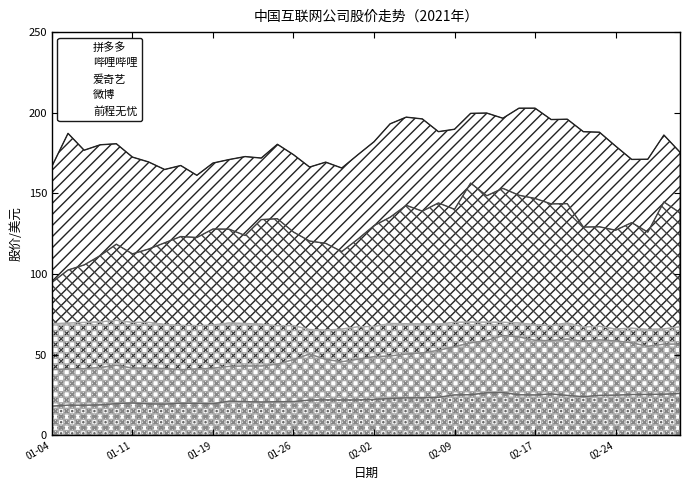

True or false: 爱奇艺 and 前程无忧 cross at least once.

False